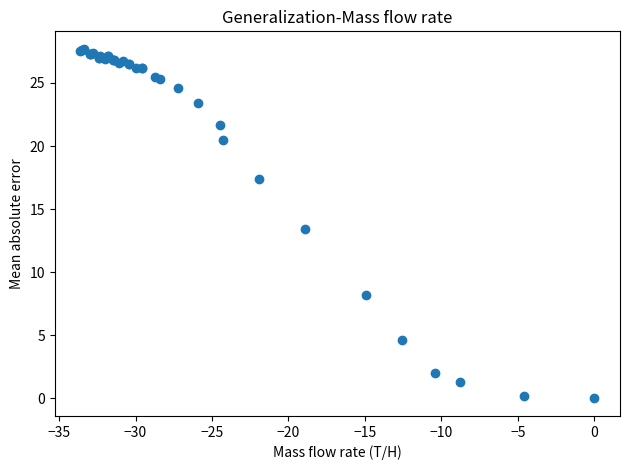

What Y value in the scatter plot is closest to 13?

13.4